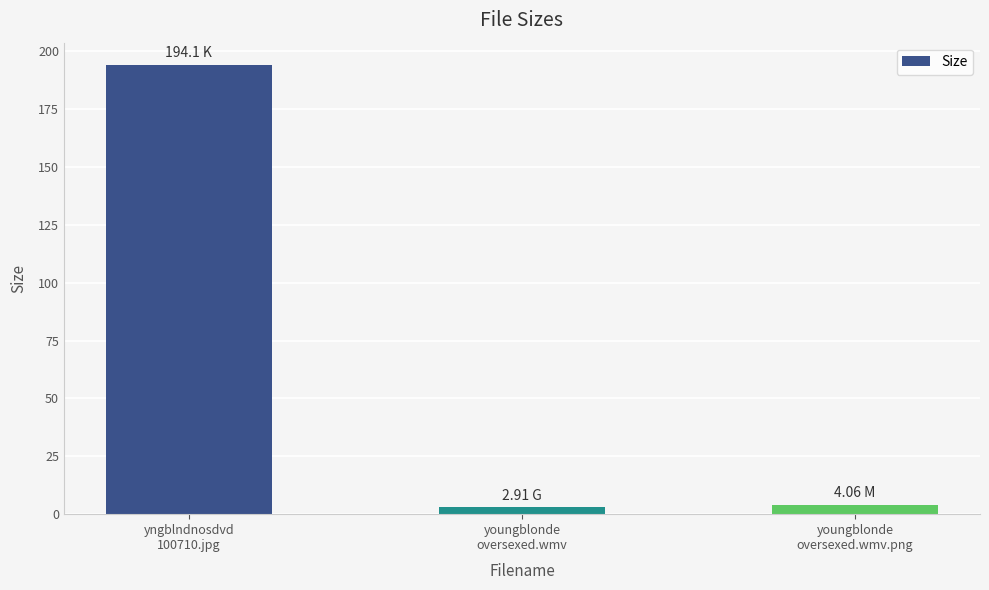

Which label corresponds to the largest value in the chart?

yngblndnosdvd
100710.jpg